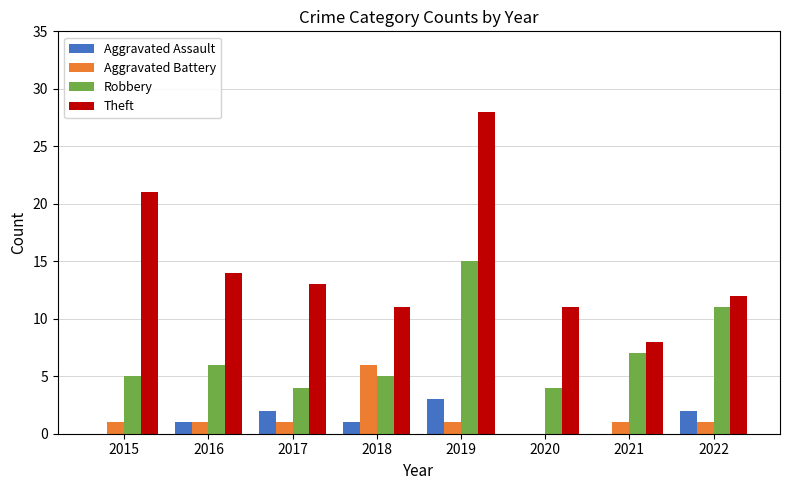

Count the number of data series in this chart.

4